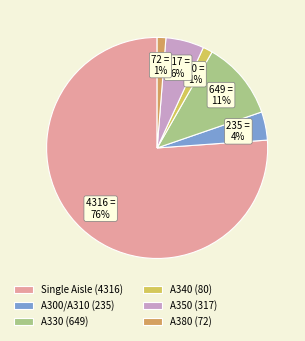

To the nearest percent, what portion does A380 represent?

1%